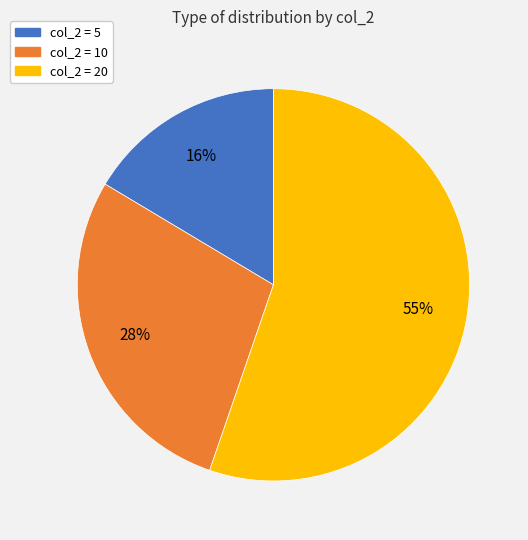

Rank the categories by value from lowest to highest.

col_2 = 5, col_2 = 10, col_2 = 20